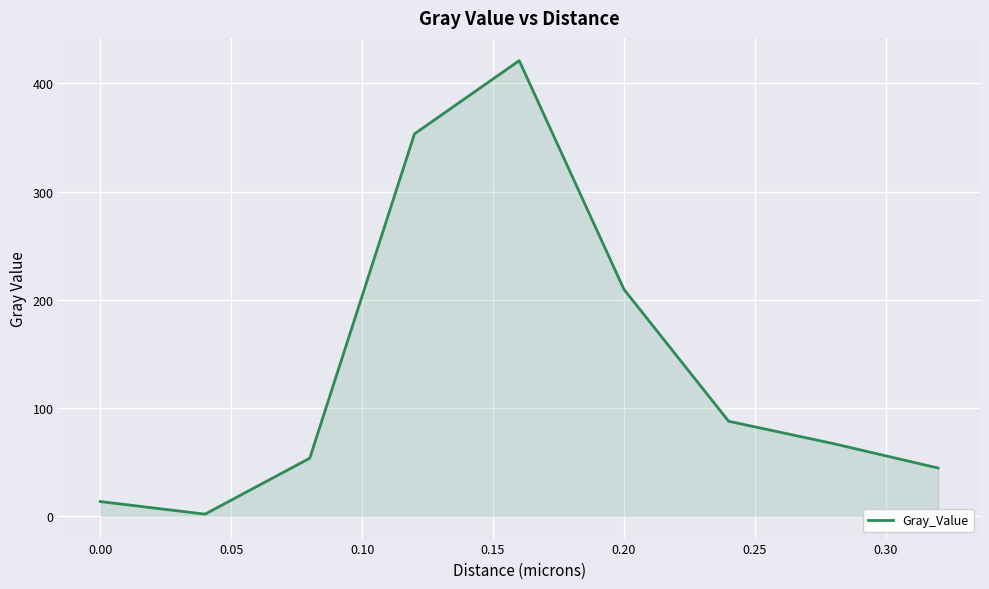

What is the greatest value displayed?

421.1